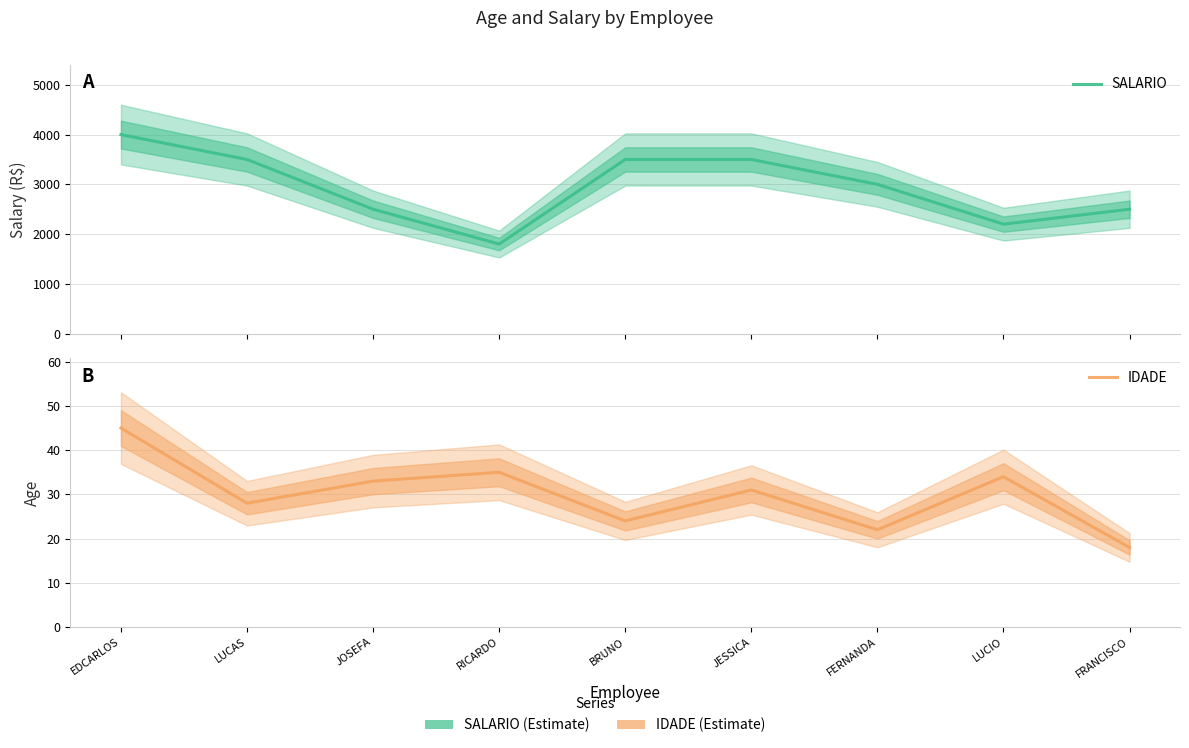

How many lines are shown in the chart?

2